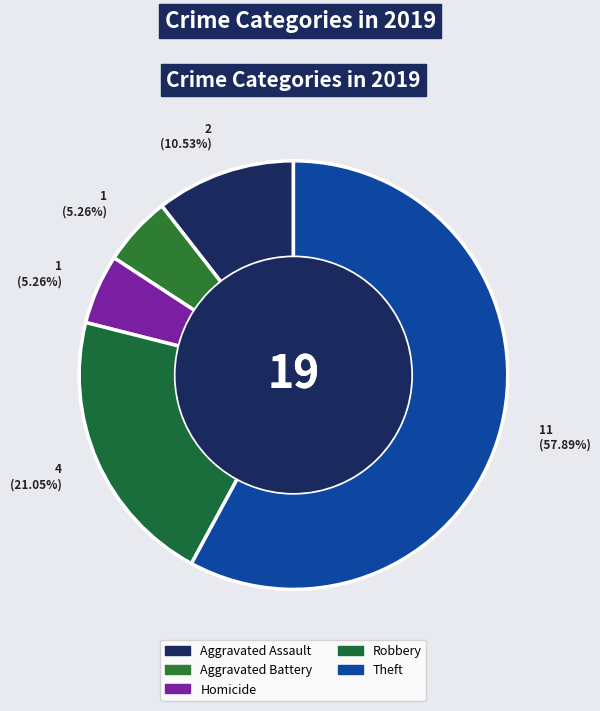

Count the number of slices in the pie.

5